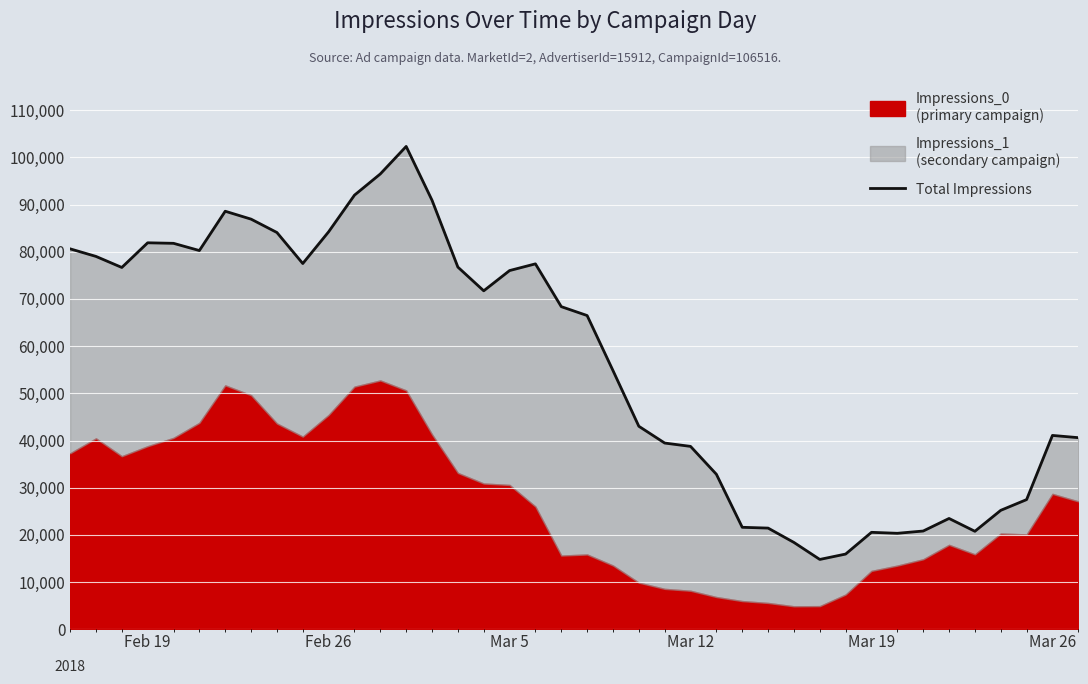

What is the value of the 25th point from the left?

38759